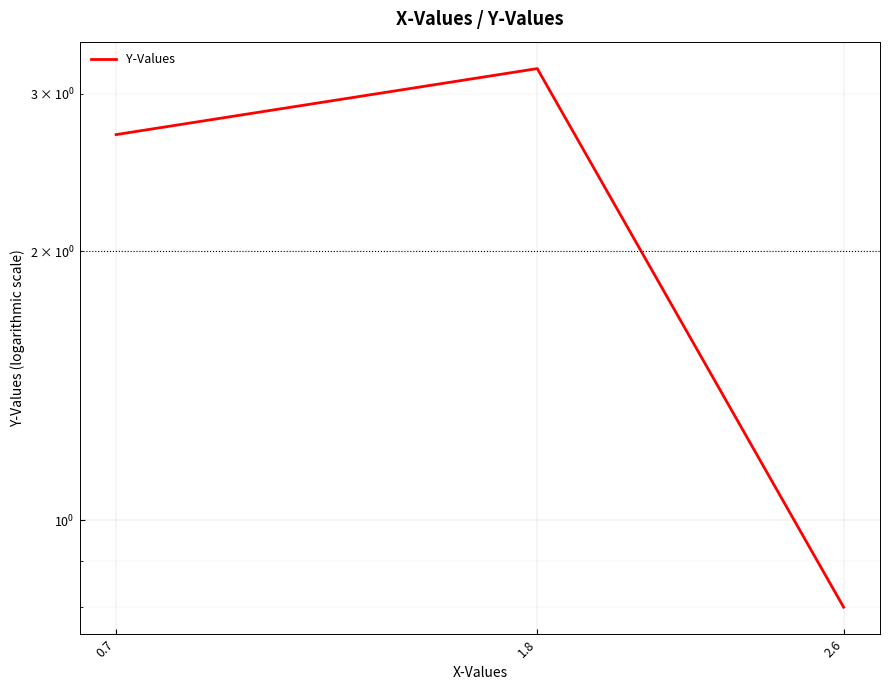

What is the label of the 2nd point from the left?

1.8